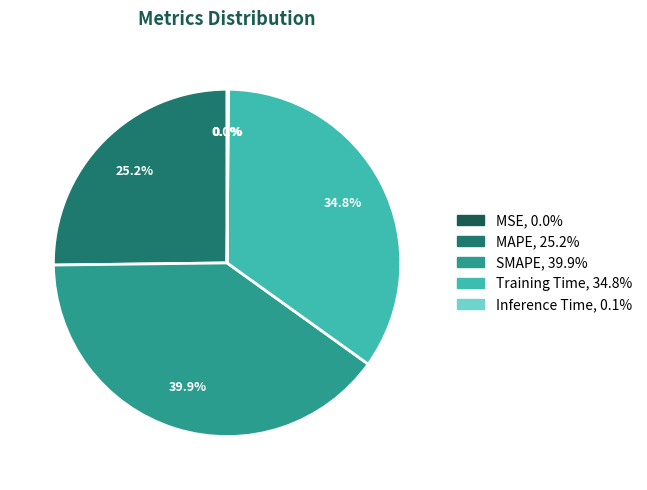

How much of the chart is everything except SMAPE?

60.1%